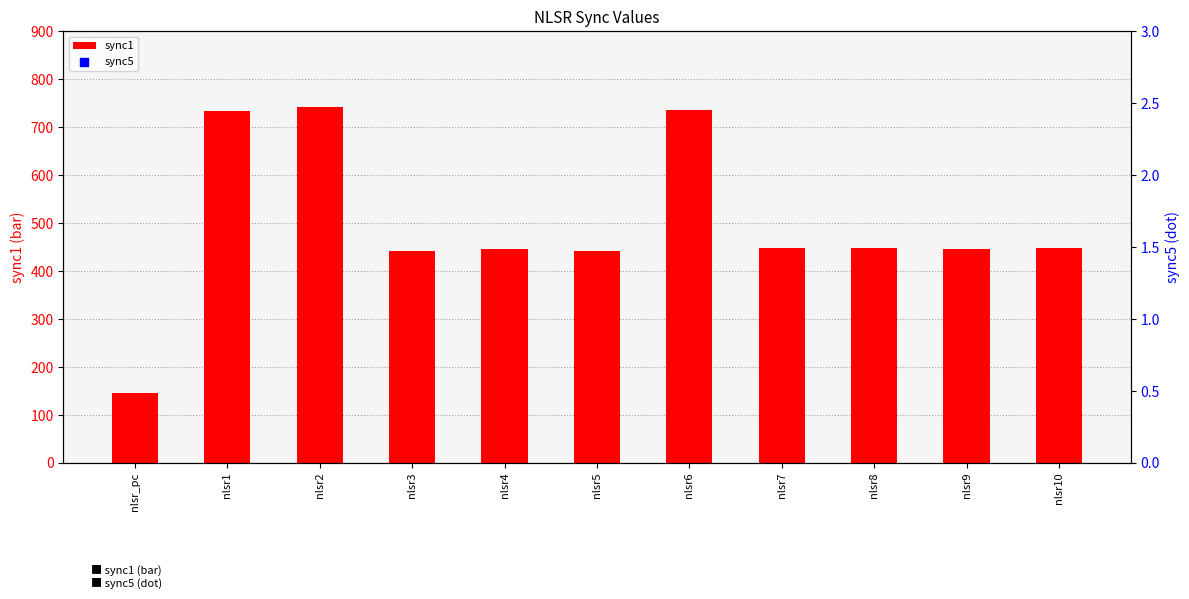

Is the value of sync1 at nlsr5 greater than the value of sync5 at nlsr10?

No